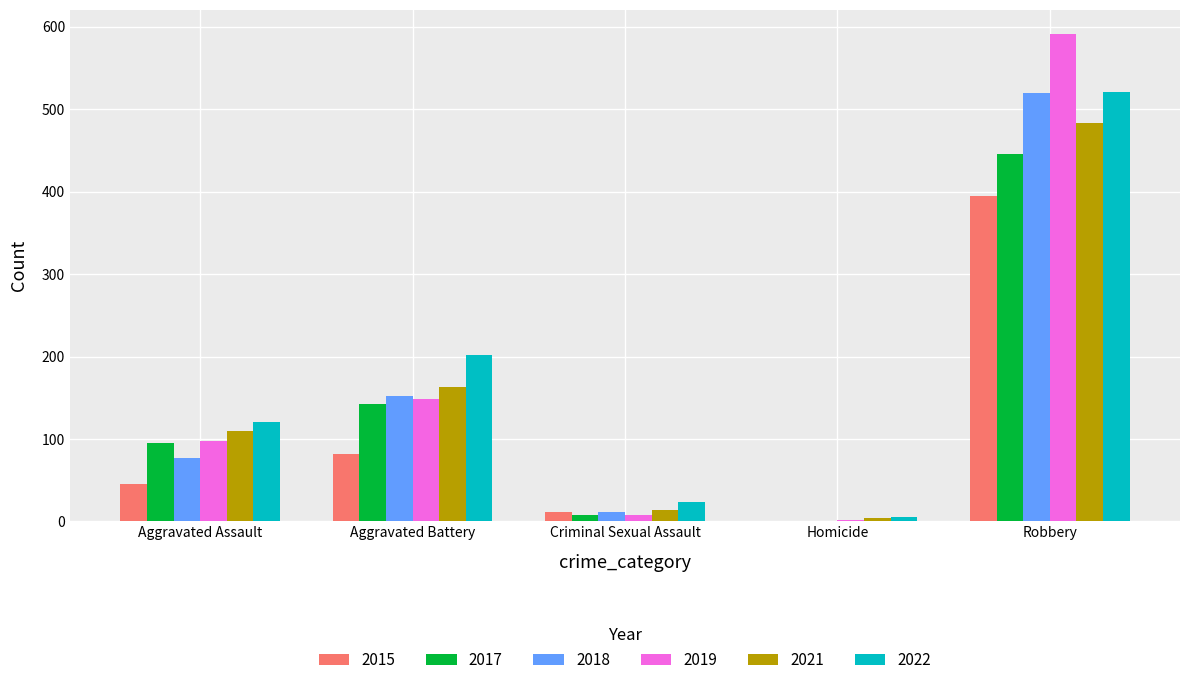

Reading left to right, extract all data points from this chart.

2015: Aggravated Assault=46	Aggravated Battery=82	Criminal Sexual Assault=12	Homicide=0	Robbery=395
2017: Aggravated Assault=95	Aggravated Battery=142	Criminal Sexual Assault=8	Homicide=1	Robbery=446
2018: Aggravated Assault=77	Aggravated Battery=152	Criminal Sexual Assault=11	Homicide=1	Robbery=520
2019: Aggravated Assault=98	Aggravated Battery=148	Criminal Sexual Assault=8	Homicide=2	Robbery=591
2021: Aggravated Assault=110	Aggravated Battery=163	Criminal Sexual Assault=14	Homicide=4	Robbery=484
2022: Aggravated Assault=121	Aggravated Battery=202	Criminal Sexual Assault=24	Homicide=5	Robbery=521